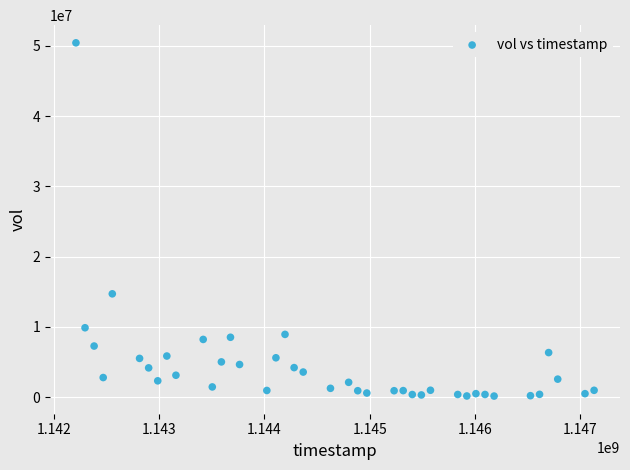

What Y value in the scatter plot is closest to 25290533?

14710533